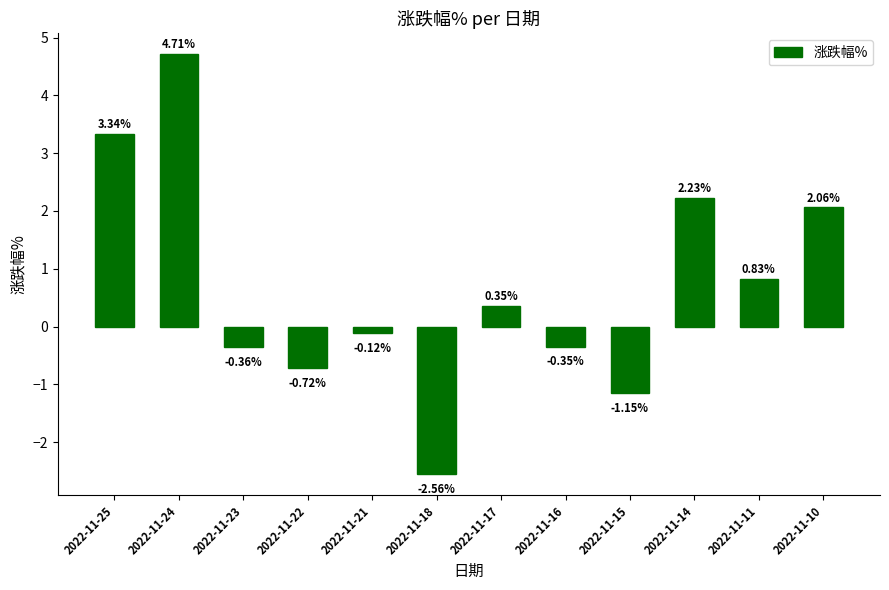

List the labels in order of value, largest first.

2022-11-24, 2022-11-25, 2022-11-14, 2022-11-10, 2022-11-11, 2022-11-17, 2022-11-21, 2022-11-16, 2022-11-23, 2022-11-22, 2022-11-15, 2022-11-18